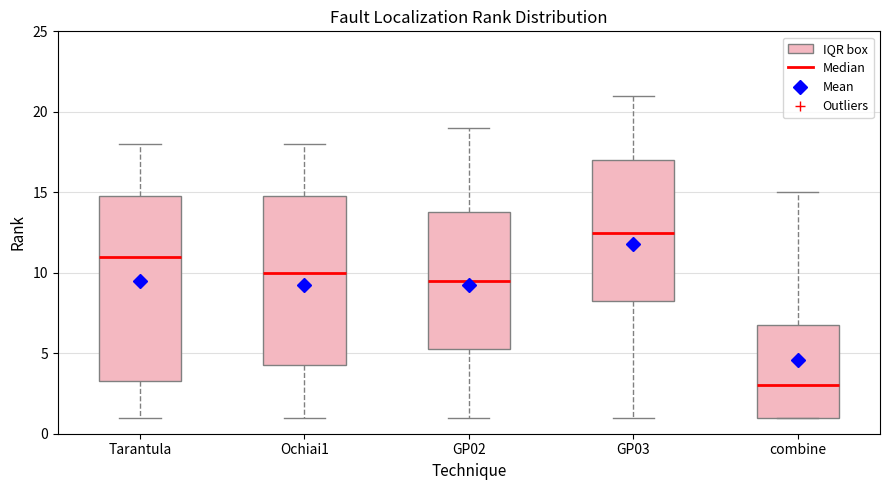

Reading left to right, transcribe this box plot: for each box, give where its median line is, the range the box spans, and where its two whiskers end, as read against the y-axis. The values are not printed on the chart, so give them approximately, as read against the axis.

Tarantula: median 11.0, box 3.5 to 15.0, whiskers 1.0 to 18.0
Ochiai1: median 10.0, box 4.5 to 15.0, whiskers 1.0 to 18.0
GP02: median 9.5, box 5.5 to 14.0, whiskers 1.0 to 19.0
GP03: median 12.5, box 8.5 to 17.0, whiskers 1.0 to 21.0
combine: median 3.0, box 1.0 to 7.0, whiskers 1.0 to 15.0